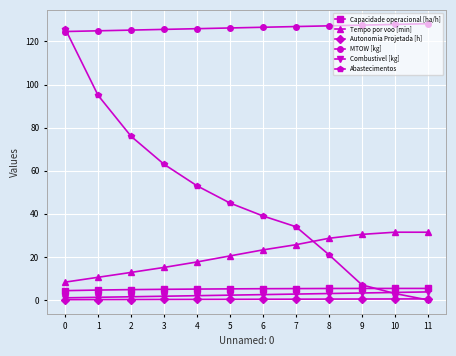

What is the average value of the Capacidade operacional [ha/h] series?

5.1